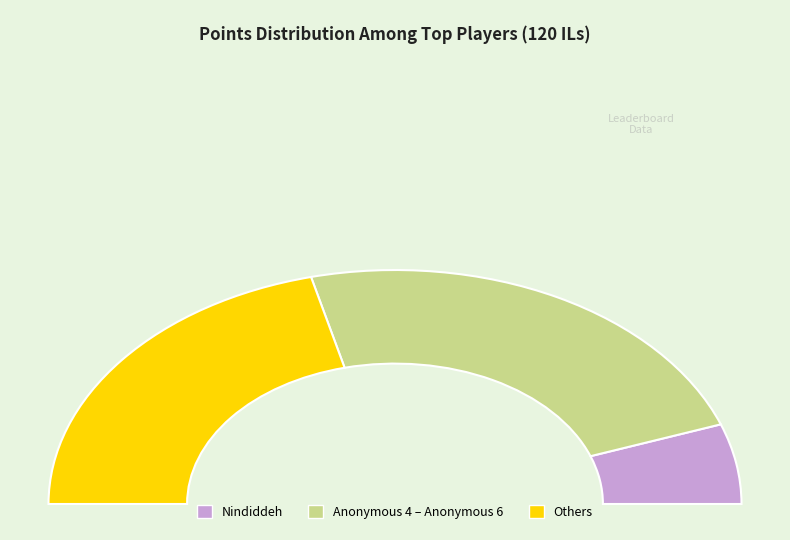

Is there a majority slice in this chart?

No